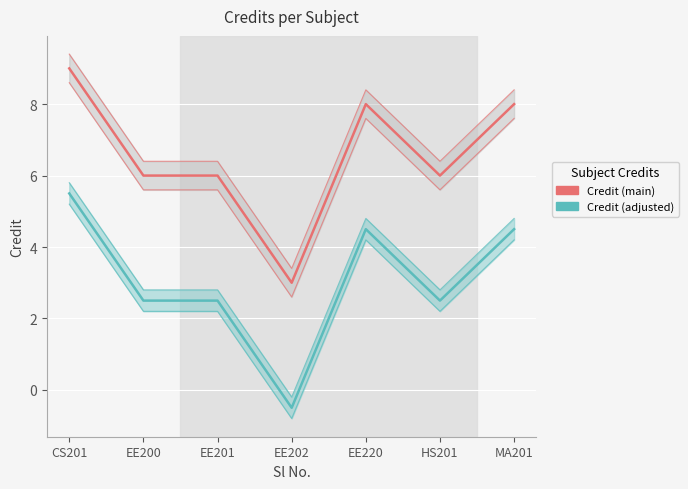

At how many categories does at least one series exceed 8?

1